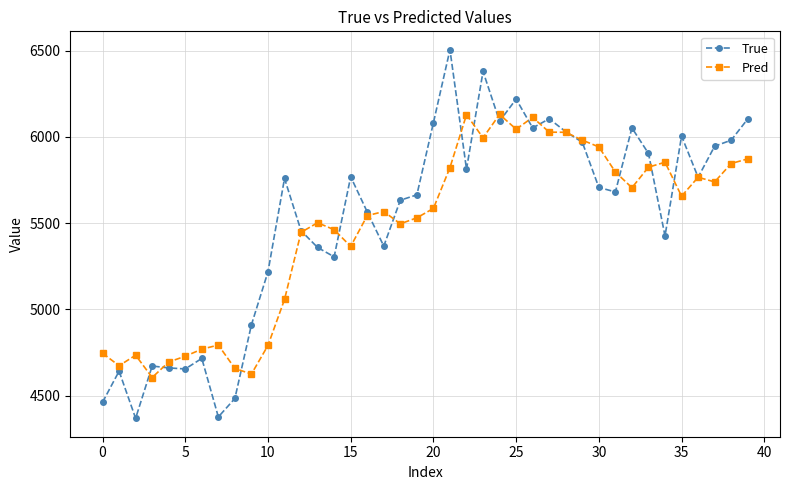

List the series in order of their peak value, highest first.

True, Pred